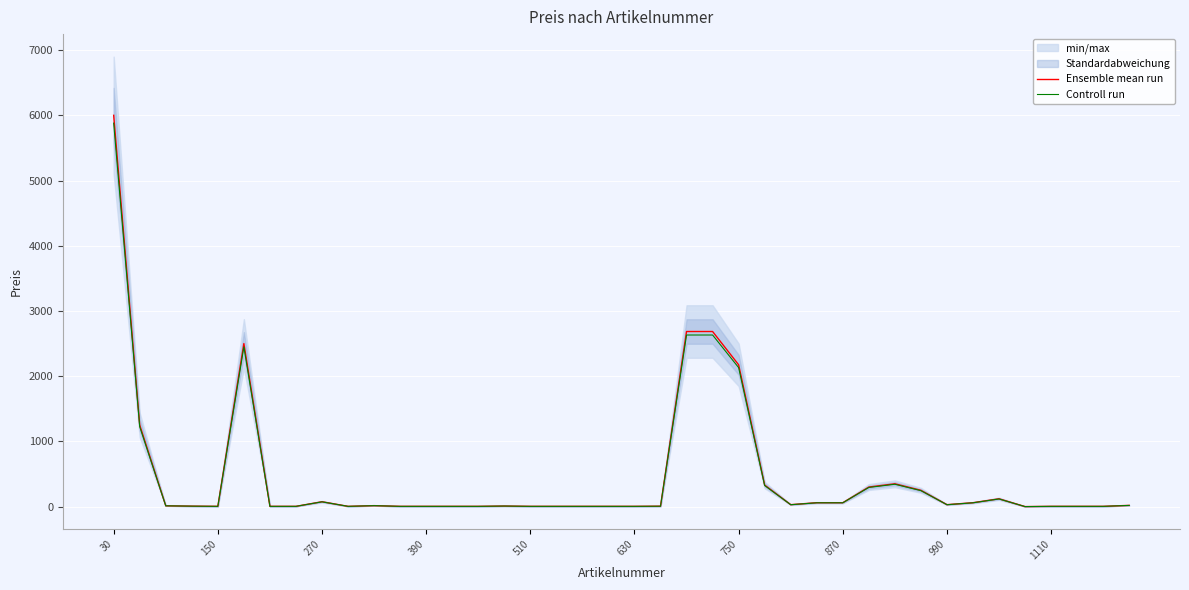

Reading right to left, list all the values displayed in this chart.

Ensemble mean run: 19.0	4.5	4.5	4.5	0.5	120.0	60.0	30.0	250.0	350.0	300.0	60.0	60.0	30.0	330.0	2175.0	2685.0	2685.0	6.7	4.5	4.5	4.5	4.5	4.5	9.0	4.5	4.5	4.5	4.5	15.0	4.5	75.0	4.5	4.5	2500.0	4.5	7.5	12.5	1250.0	6000.0
Controll run: 18.6	4.4	4.4	4.4	0.5	117.6	58.8	29.4	245.0	343.0	294.0	58.8	58.8	29.4	323.4	2131.5	2631.3	2631.3	6.5	4.4	4.4	4.4	4.4	4.4	8.8	4.4	4.4	4.4	4.4	14.7	4.4	73.5	4.4	4.4	2450.0	4.4	7.3	12.2	1225.0	5880.0